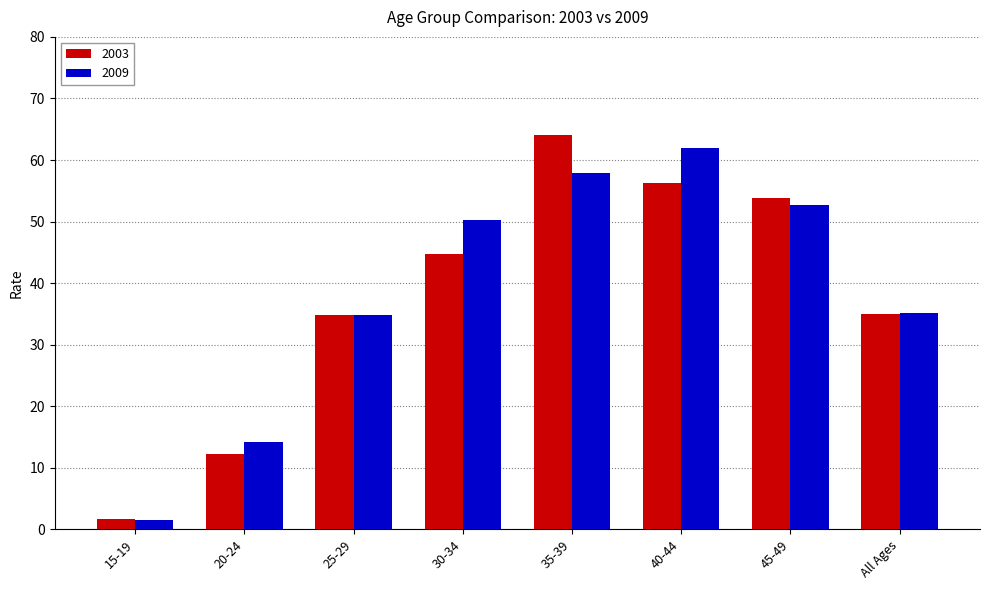

List the series in order of their peak value, lowest first.

2009, 2003